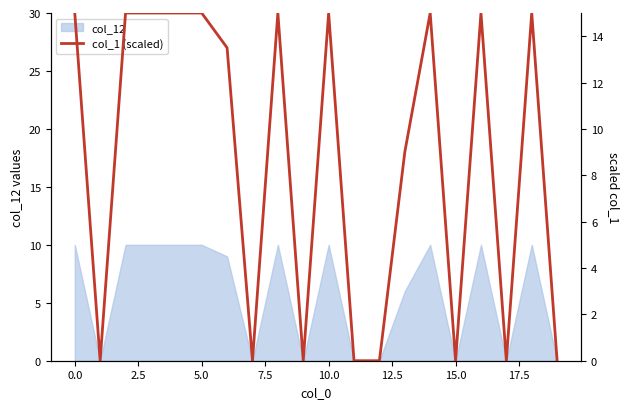

Reading left to right, transcribe all the data shown in this chart.

15.0	0.0	15.0	15.0	15.0	15.0	13.5	0.0	15.0	0.0	15.0	0.0	0.0	9.0	15.0	0.0	15.0	0.0	15.0	0.0